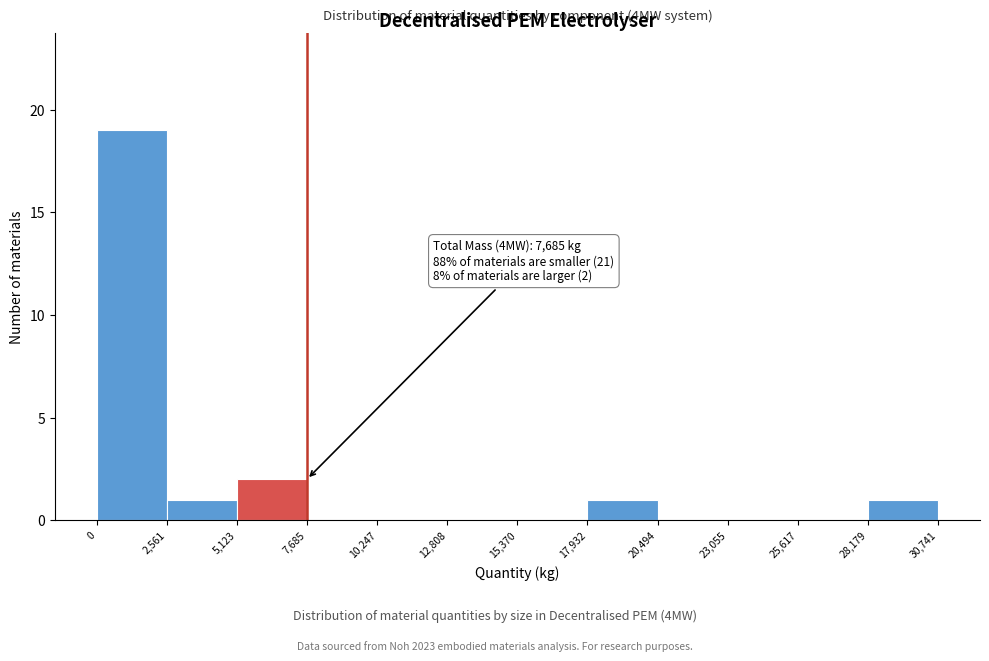

Which range on the x-axis has the tallest bar?

0 to 2,561